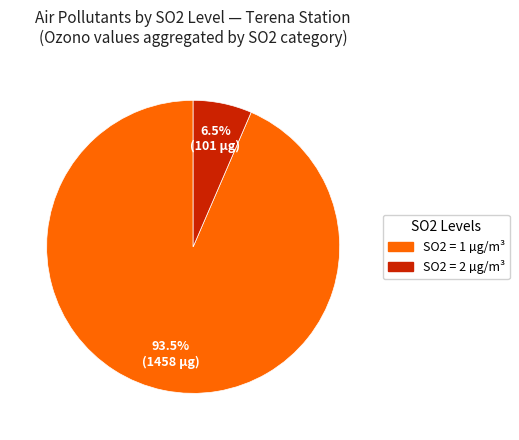

Is there a majority slice in this chart?

Yes